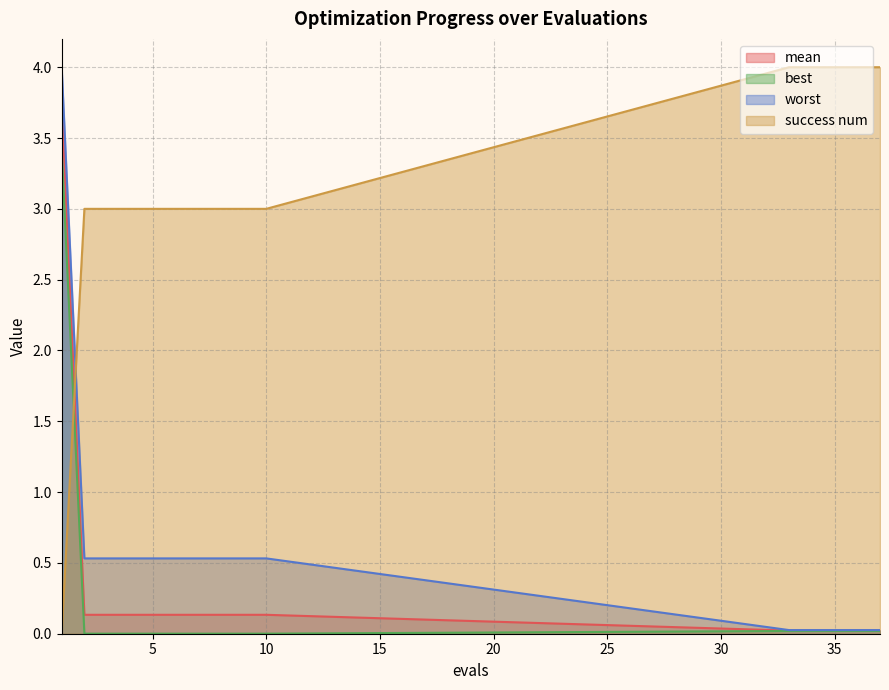

True or false: worst has a value of 4.0 at 1.

True